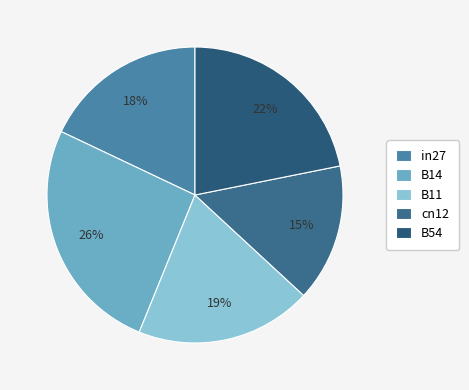

Count the number of slices in the pie.

5